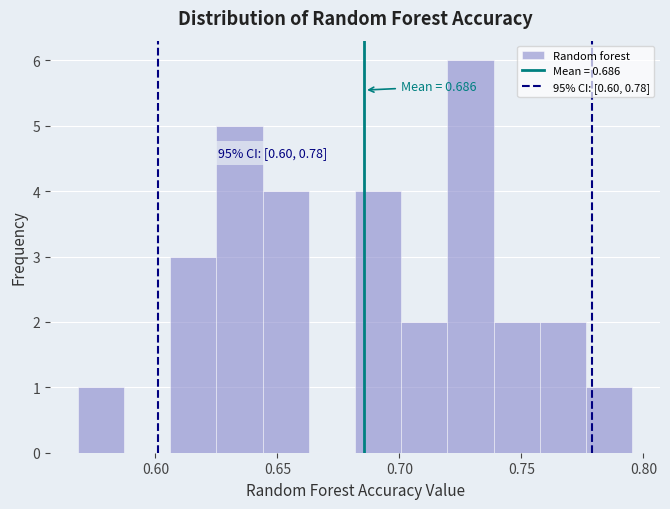

Around what value on the x-axis is the tallest bar? Give the approximate position of its centre, as read against the axis.

0.730